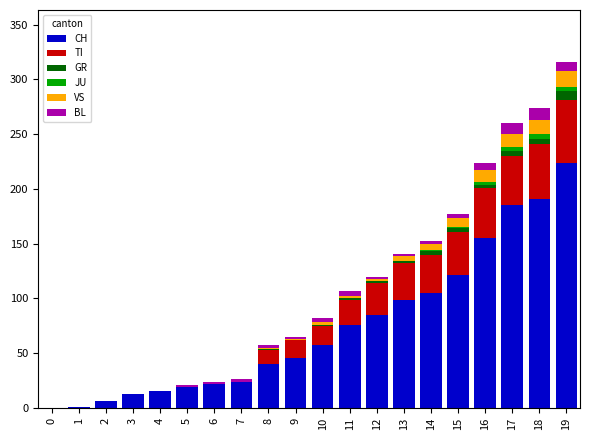

The CH series shows 40 at 8. True or false?

True